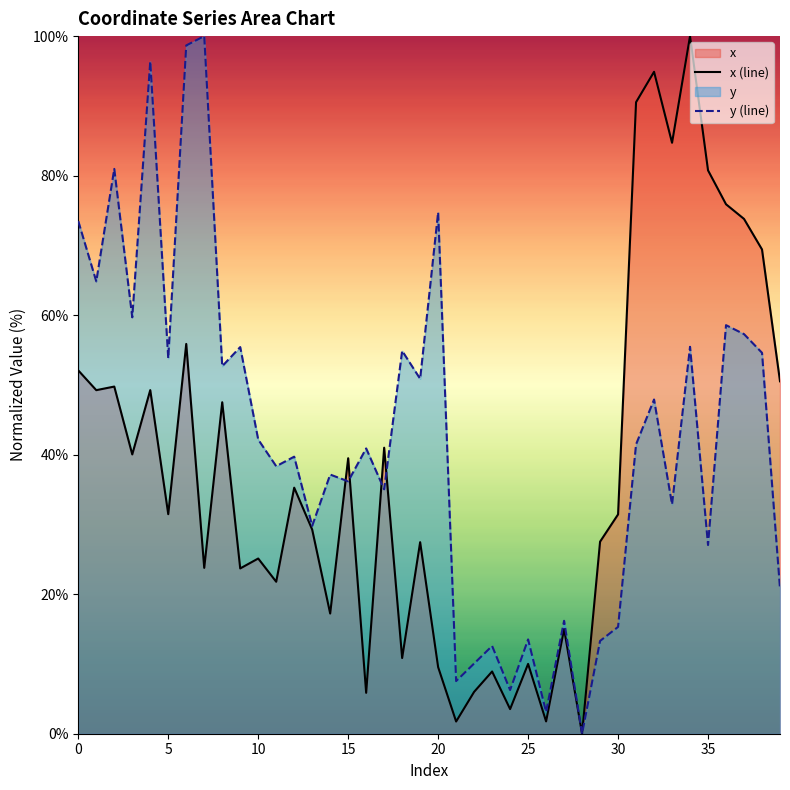

Reading right to left, what are all the values shown in this chart?

x (line): 50.5	69.4	73.8	75.9	80.8	100.0	84.7	94.9	90.5	31.4	27.5	0.0	15.0	1.8	10.0	3.5	8.9	6.0	1.7	9.5	27.5	10.9	41.0	5.9	39.5	17.2	29.3	35.3	21.8	25.1	23.7	47.5	23.8	55.9	31.5	49.3	40.0	49.8	49.2	52.1
y (line): 20.8	54.6	57.3	58.6	27.0	55.5	32.9	47.9	41.5	15.3	13.3	0.0	16.2	3.1	13.5	6.3	12.6	10.1	7.5	74.7	50.9	54.9	35.0	40.9	36.2	37.1	29.8	39.7	38.3	42.2	55.4	52.7	100.0	98.7	53.8	96.4	59.7	81.0	64.8	73.5